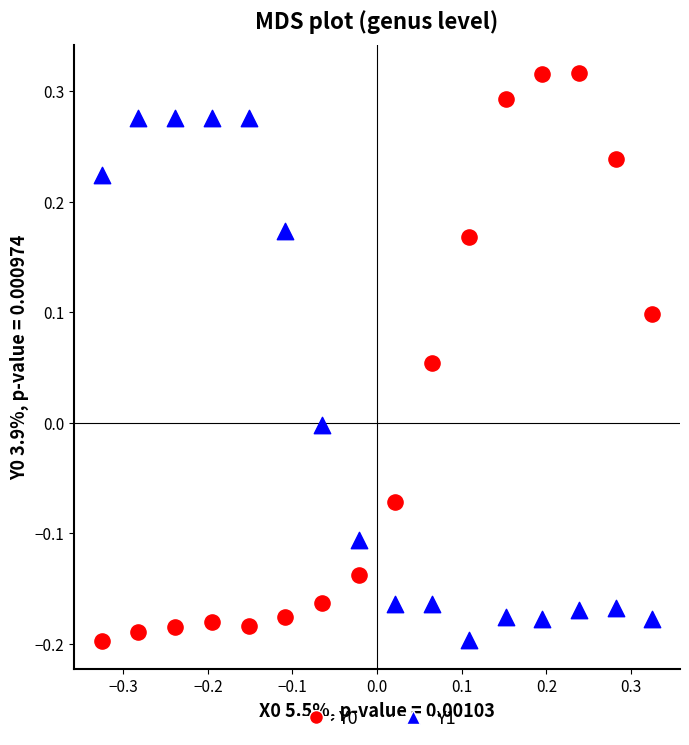

What is the X range (max minus min) for the scatter plot?

0.7